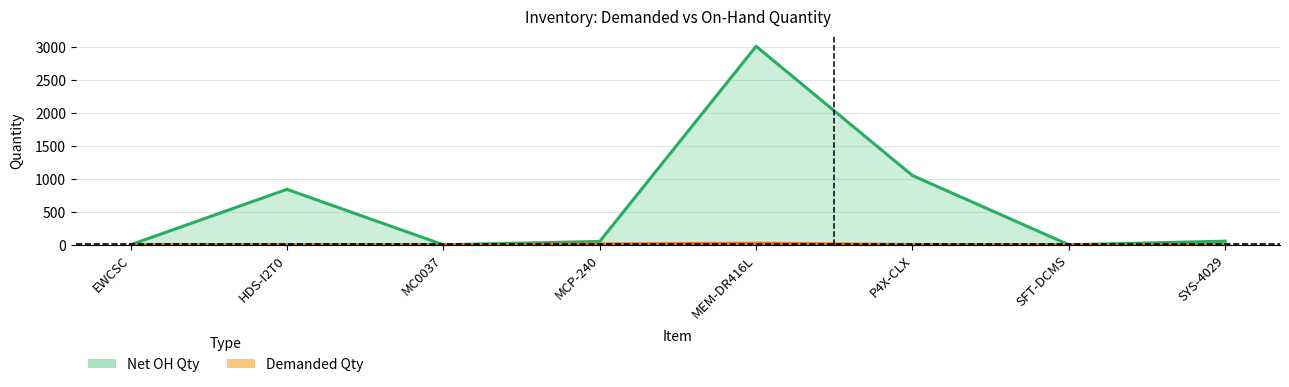

How many intersections are there between Net OH Qty and Demanded Qty?

5